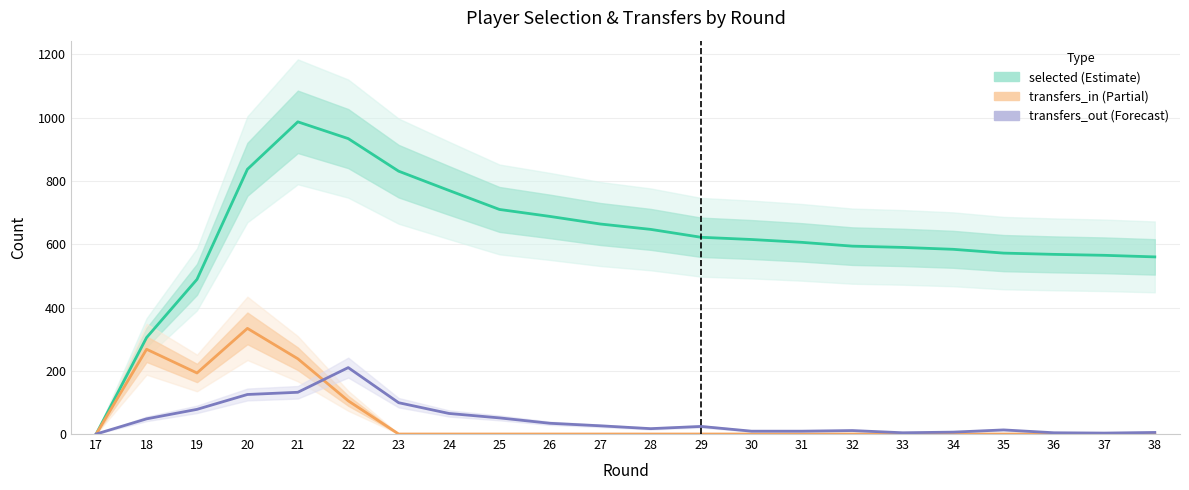

Count the number of data series in this chart.

3